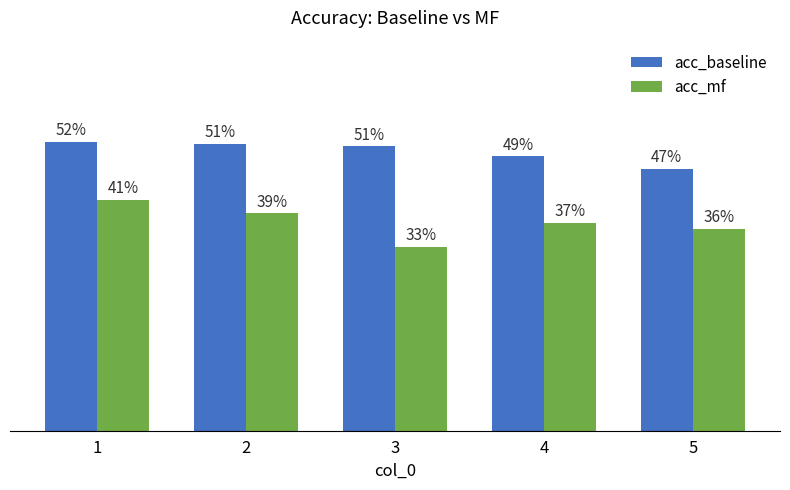

What are all the series names shown in the legend?

acc_baseline, acc_mf